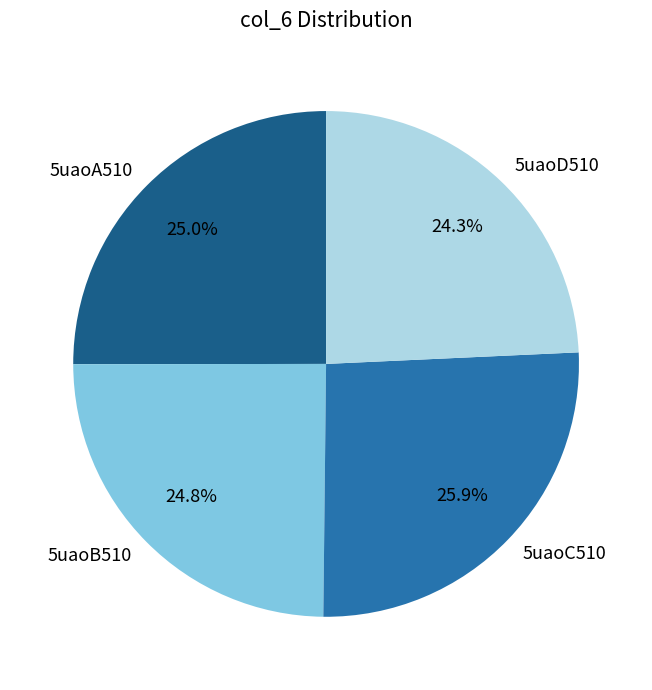

To the nearest percent, what is the average slice percentage?

25%